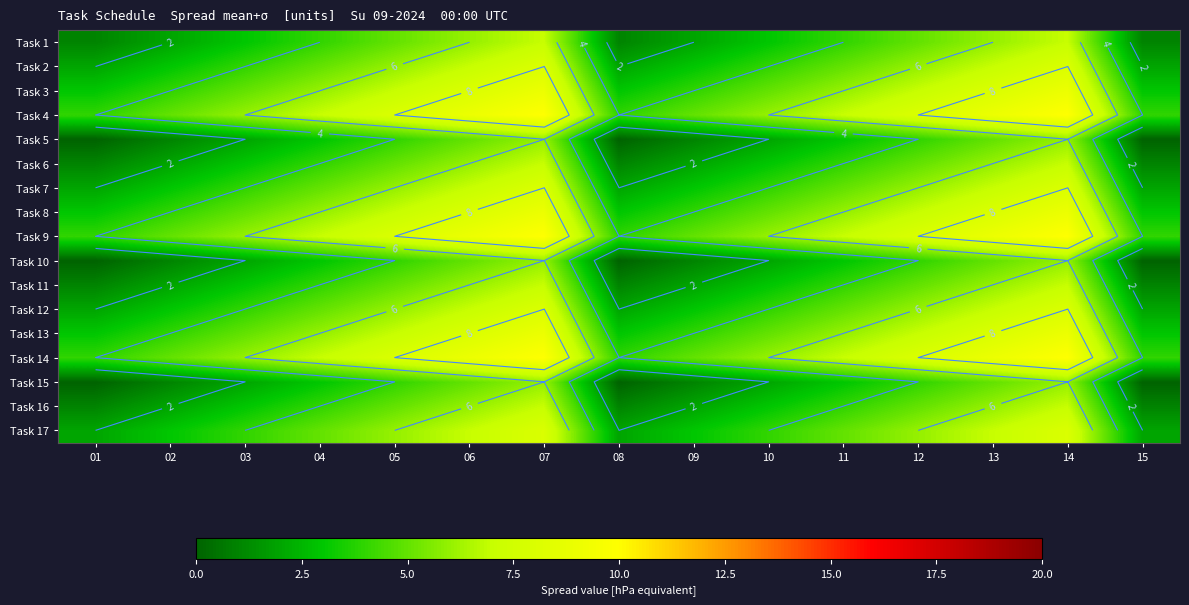

What is the difference between the Task 2 values at 12 and 02?

3